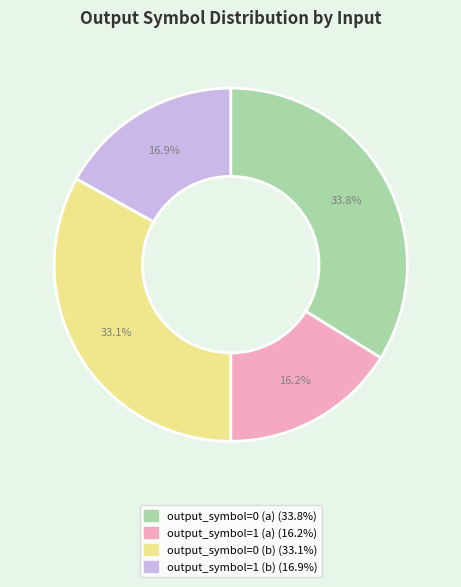

To the nearest percent, what portion does output_symbol=0 (b) represent?

33%